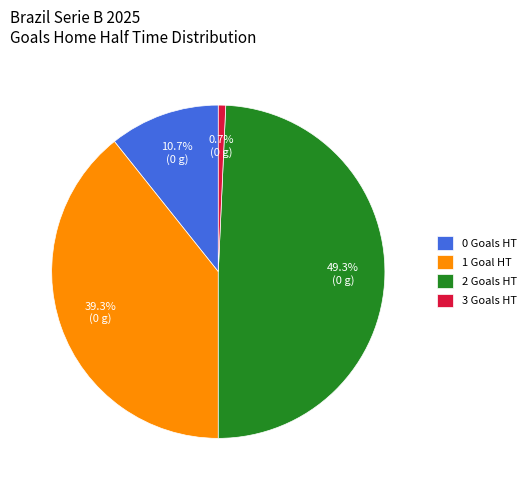

To the nearest percent, what is the difference between the largest and smallest slice percentages?

49%